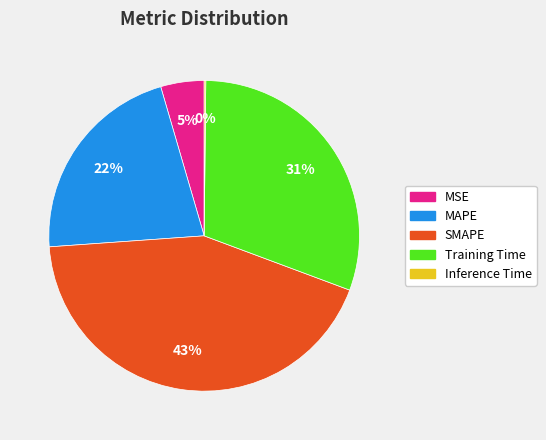

Which slice is the largest?

SMAPE